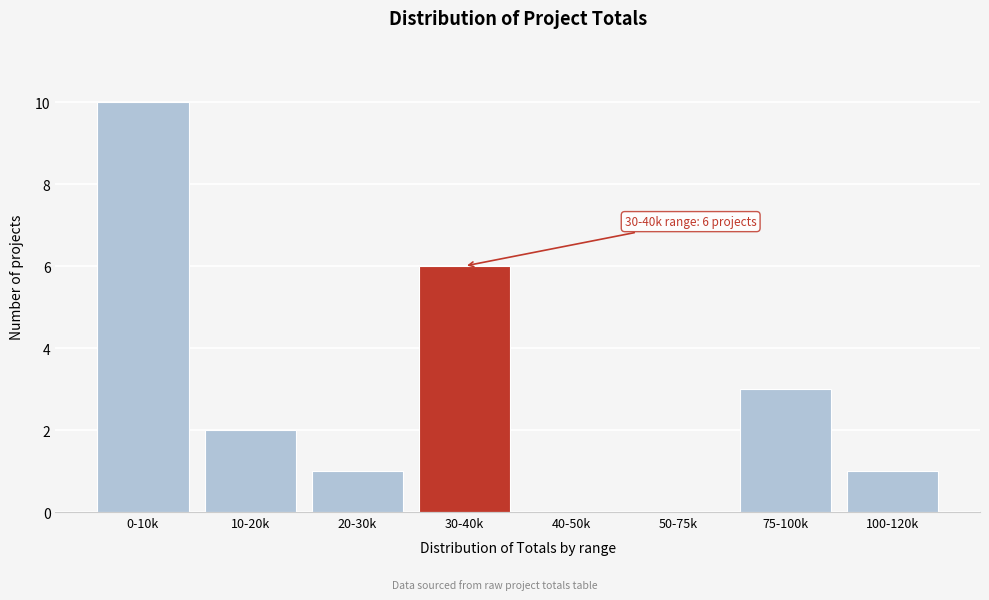

Reading left to right, what are all the values shown in this chart?

0-10k=10	10-20k=2	20-30k=1	30-40k=6	40-50k=0	50-75k=0	75-100k=3	100-120k=1